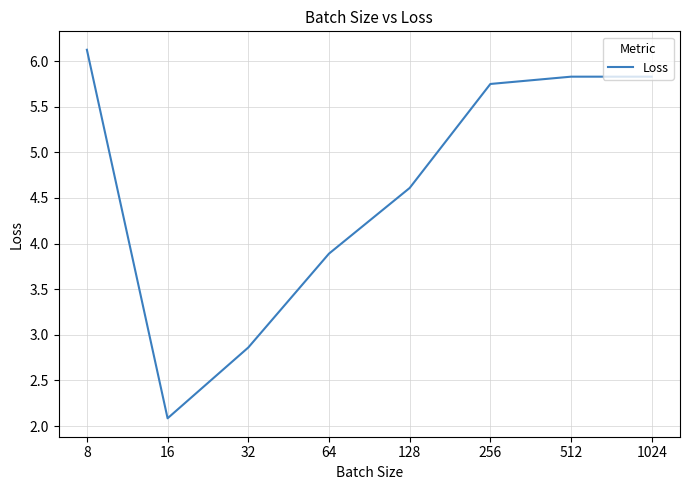

What is the difference between the maximum and minimum values?

4.0